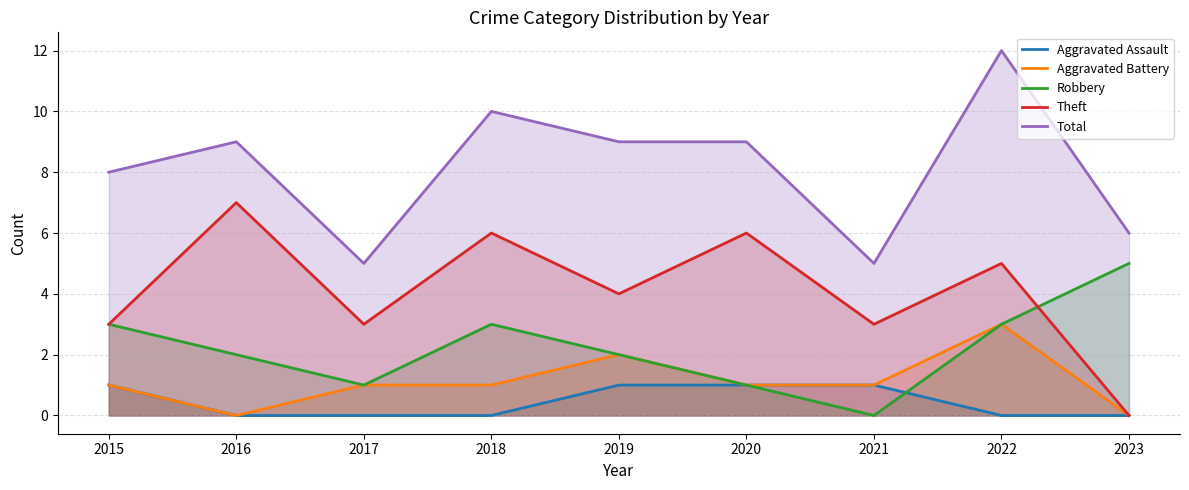

Which series has the largest range (max minus min)?

Theft